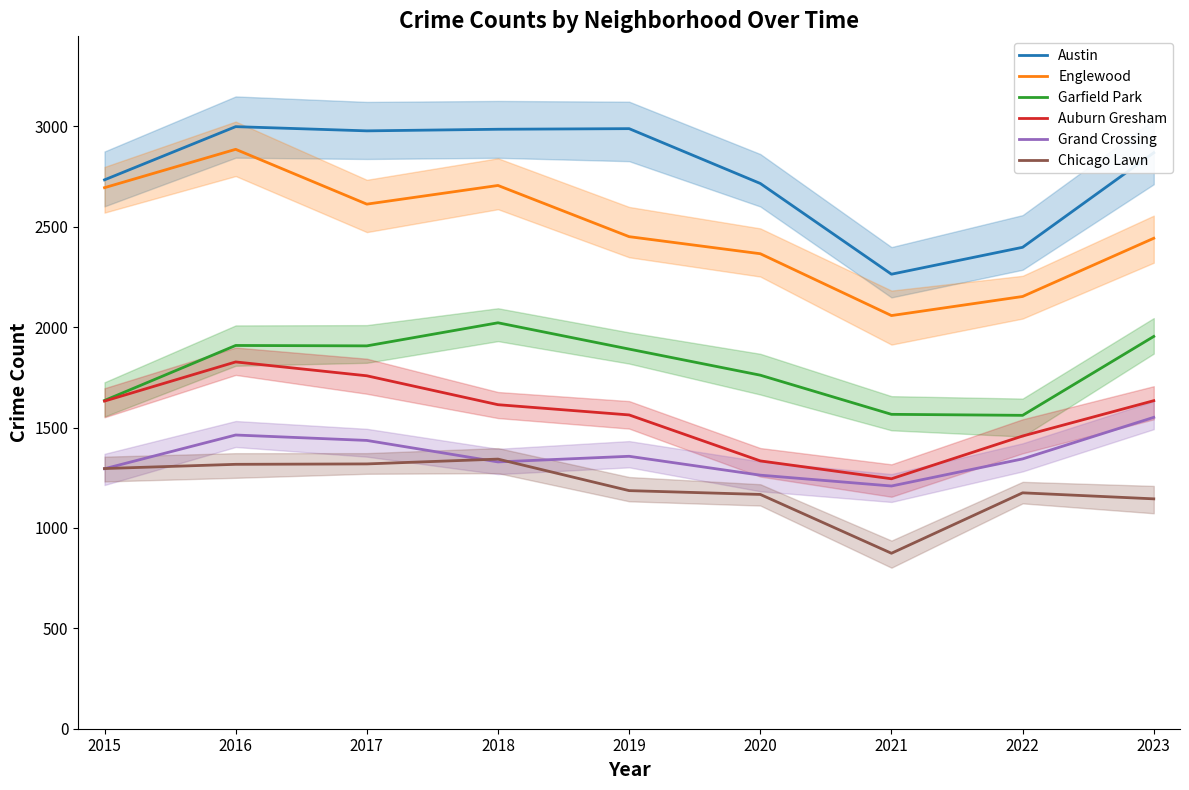

True or false: Grand Crossing has more than 0 points higher than both neighbors.

True